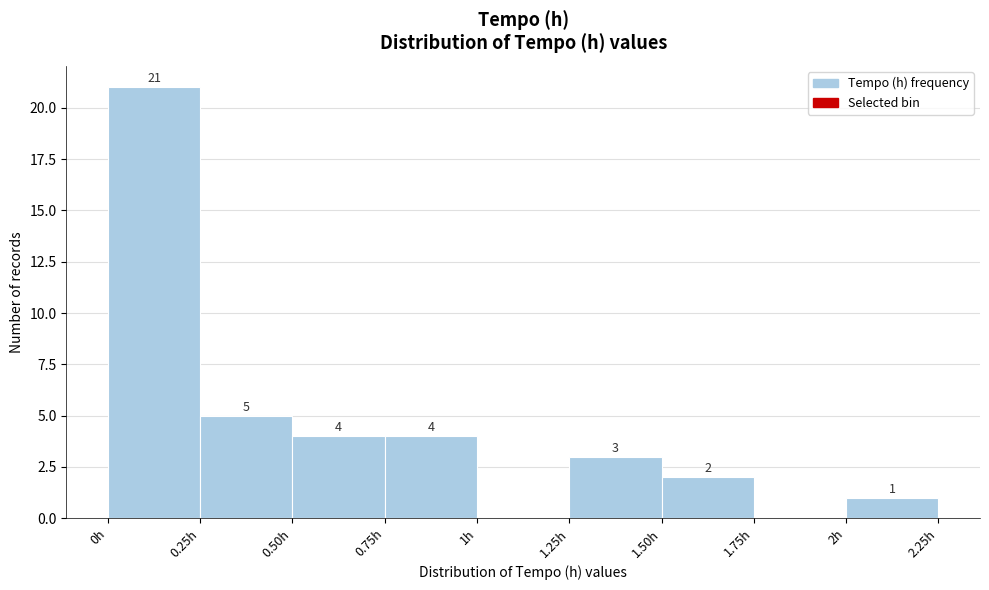

Over which range of the x-axis is the bar tallest?

0.00 to 0.25